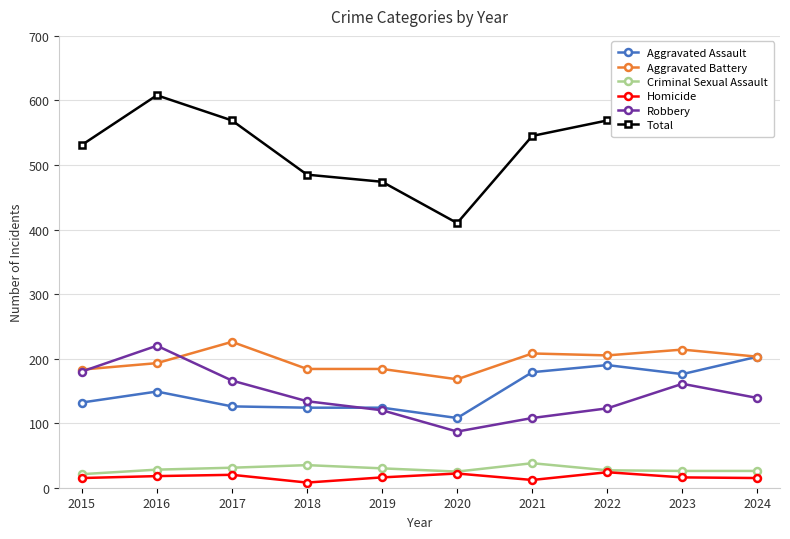

True or false: Criminal Sexual Assault and Total cross at least once.

False